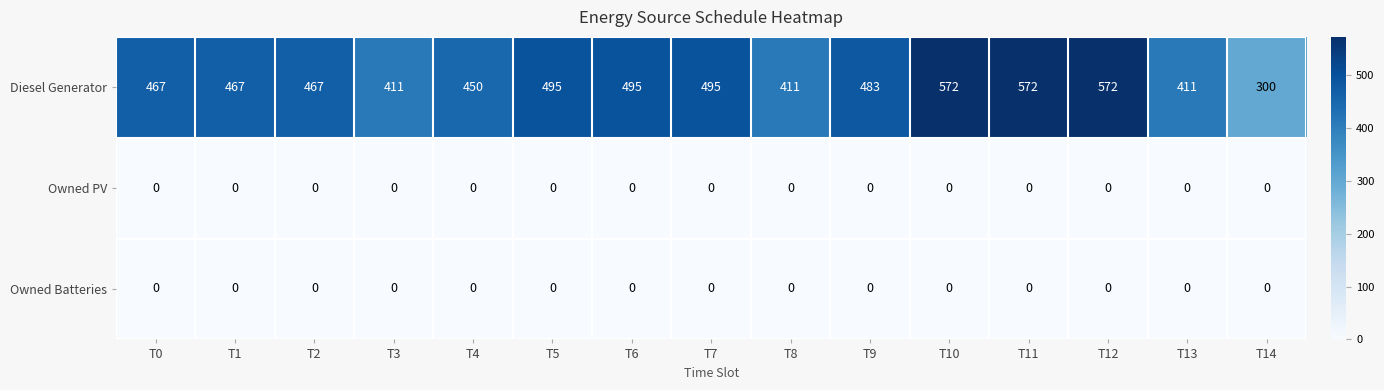

What is the sum of all Diesel Generator values?

7068